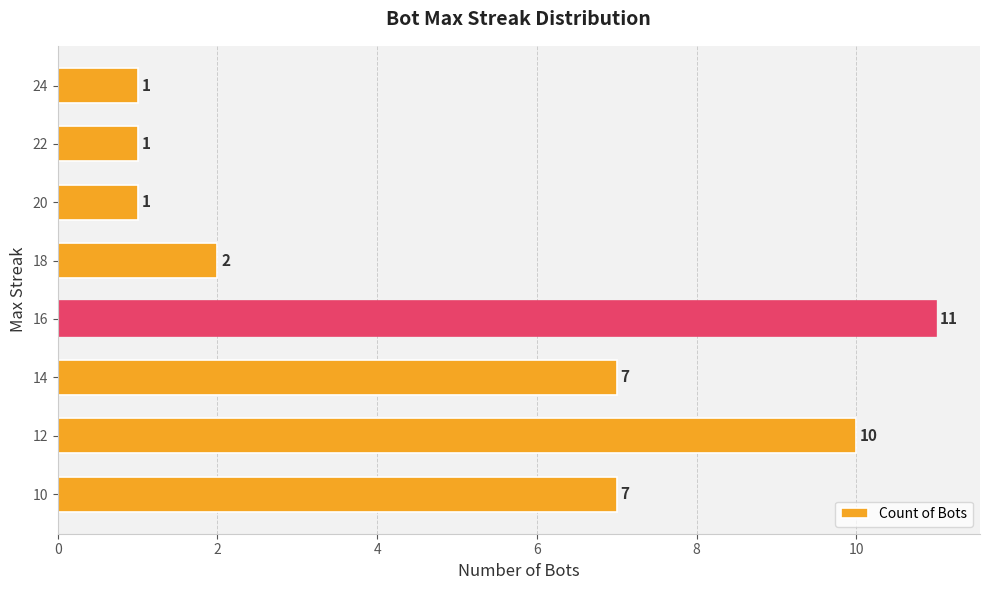

Does the chart contain any negative values?

No